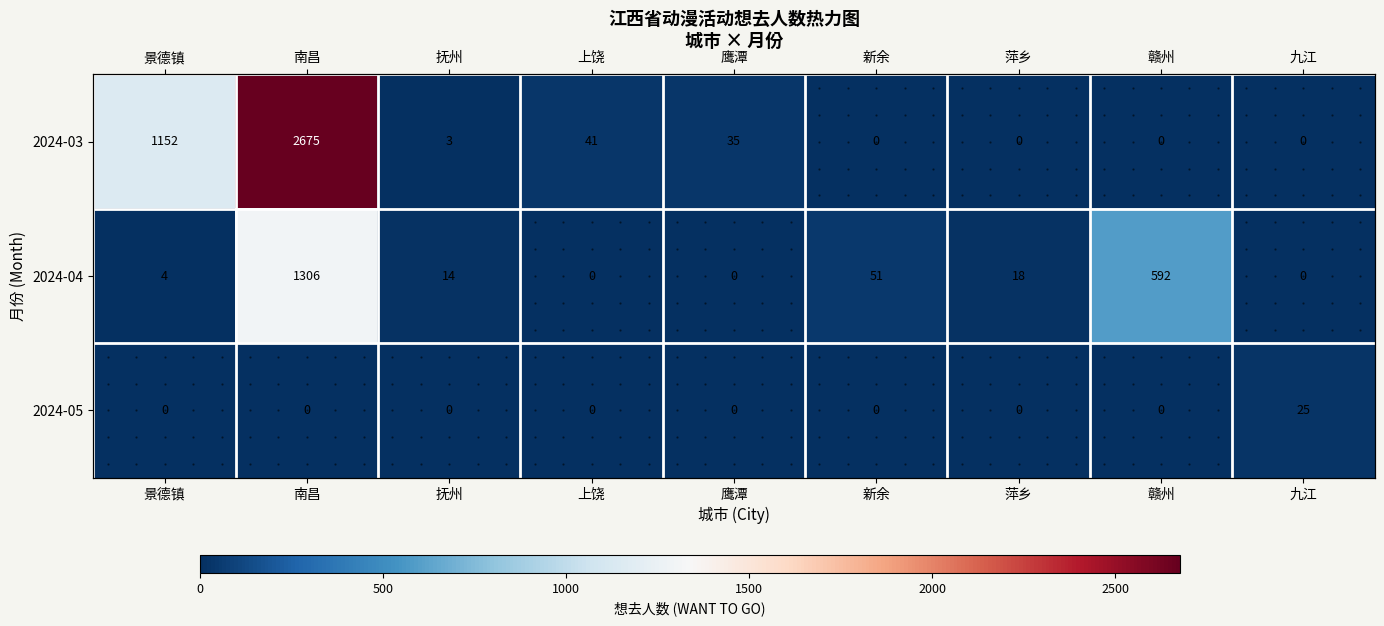

What is the total value across all series at 赣州?

592